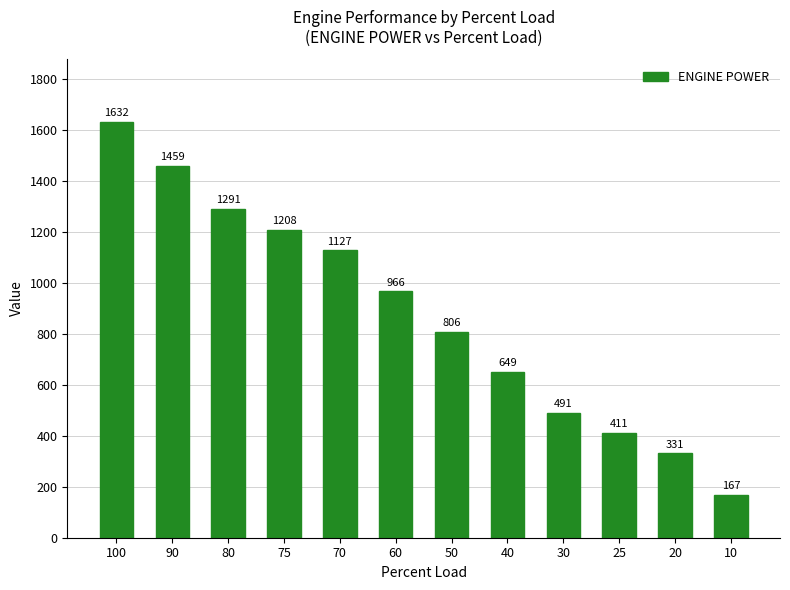

List the labels in order of value, smallest first.

10, 20, 25, 30, 40, 50, 60, 70, 75, 80, 90, 100